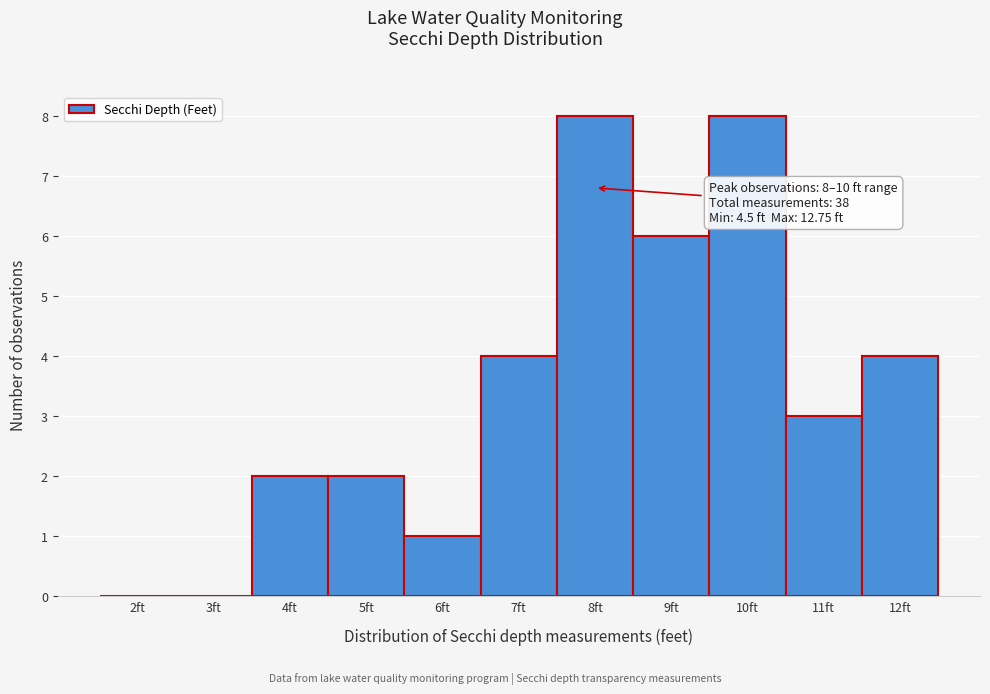

Reading left to right, list all the values displayed in this chart.

2ft=0	3ft=0	4ft=2	5ft=2	6ft=1	7ft=4	8ft=8	9ft=6	10ft=8	11ft=3	12ft=4